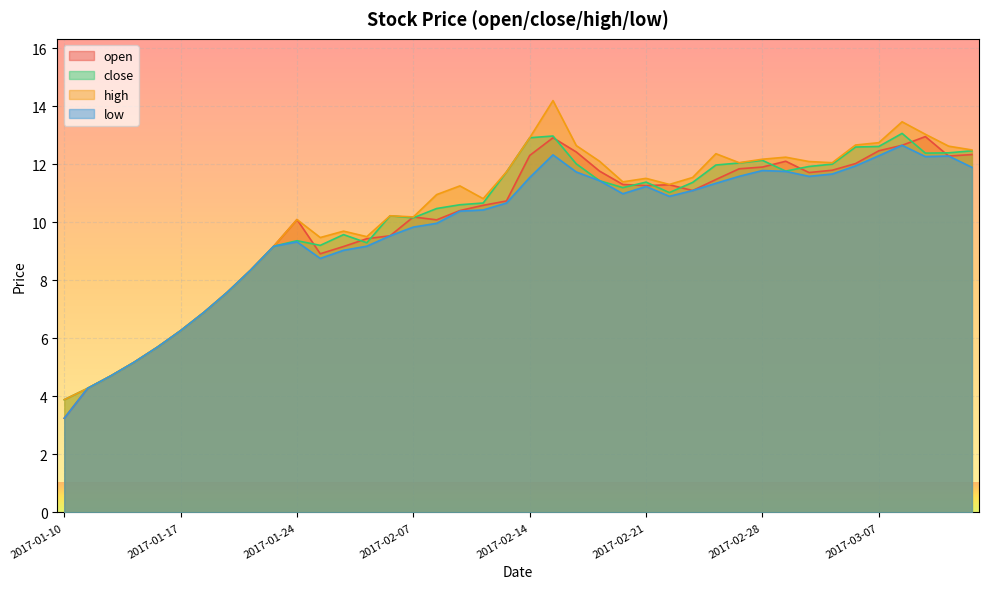

At how many categories does at least one series exceed 13?

3